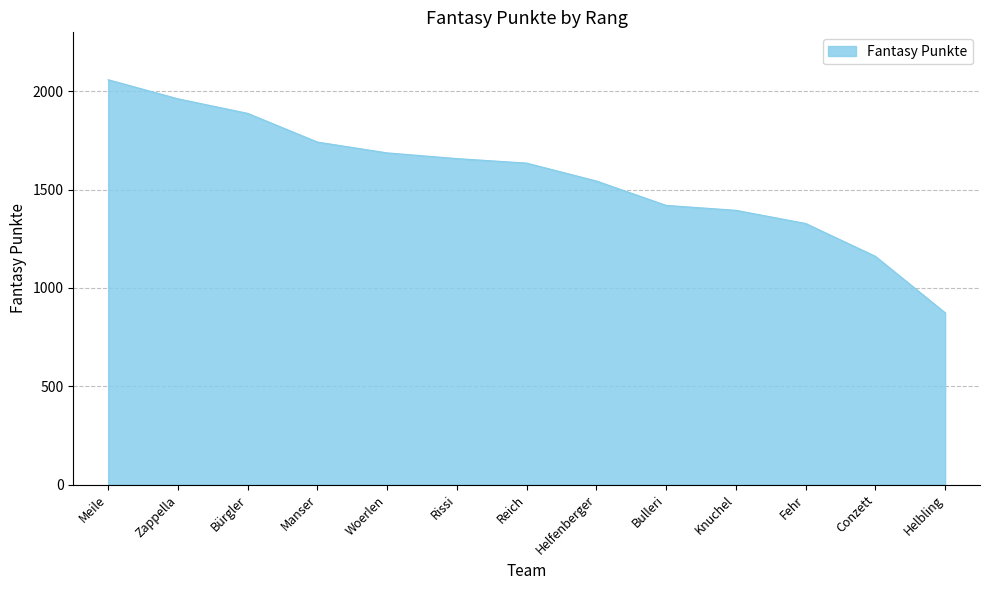

What is the change in value from Woerlen to Reich?

-52